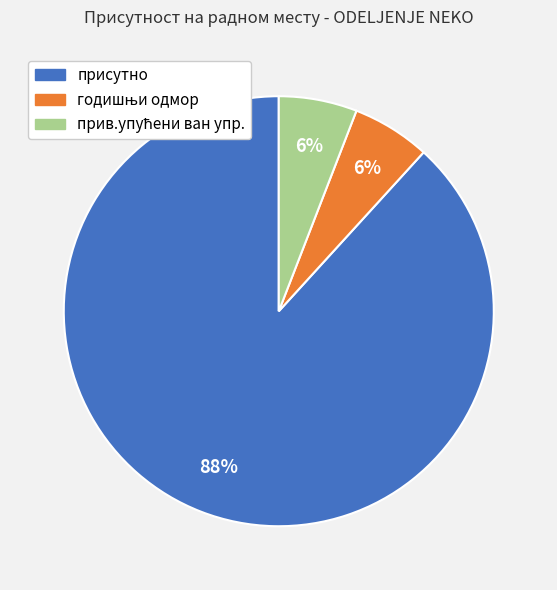

How many slices are in this pie chart?

3